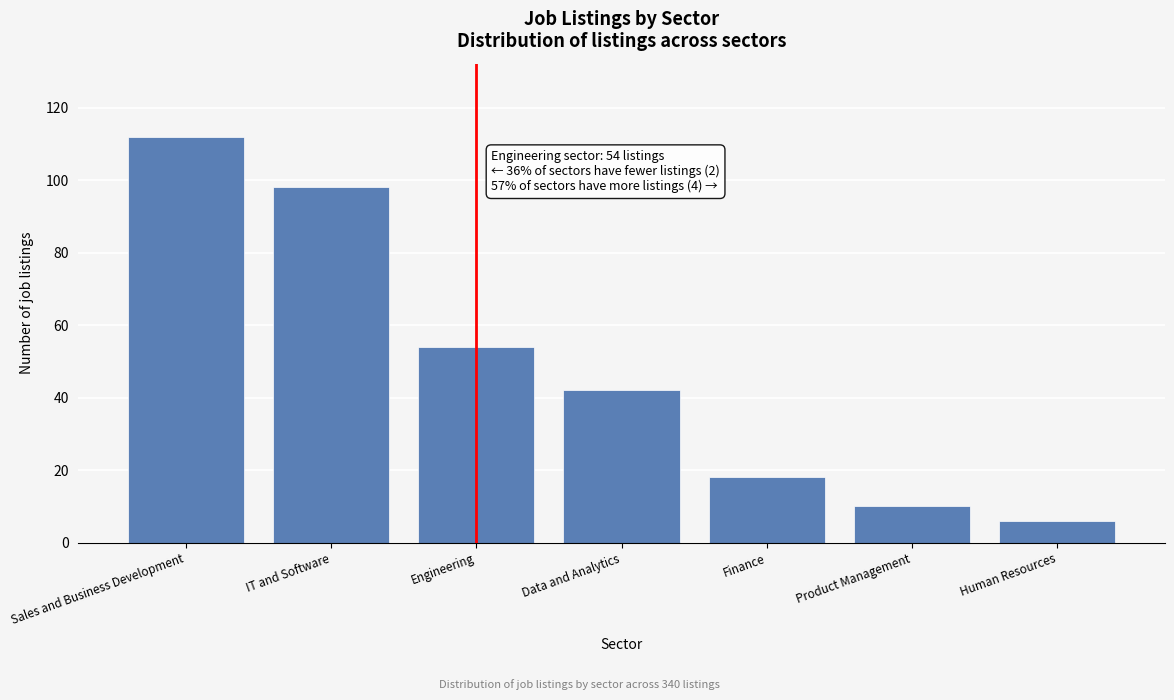

Reading left to right, what are all the values shown in this chart?

112	98	54	42	18	10	6